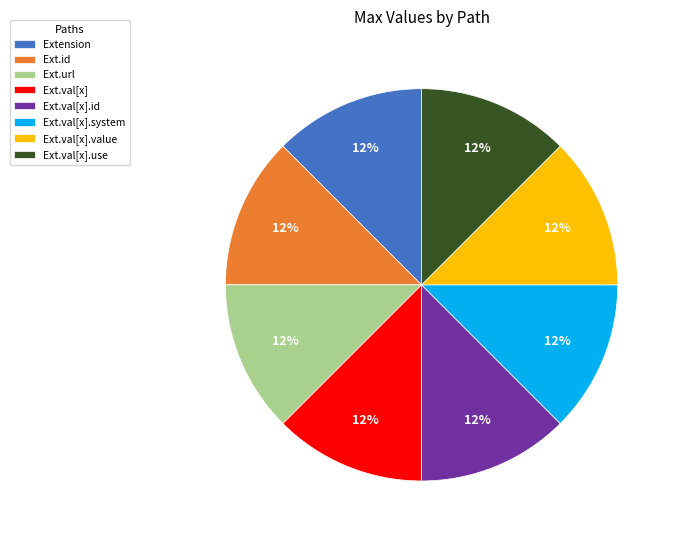

To the nearest percent, what is the combined percentage of Ext.val[x].system and Extension?

25%